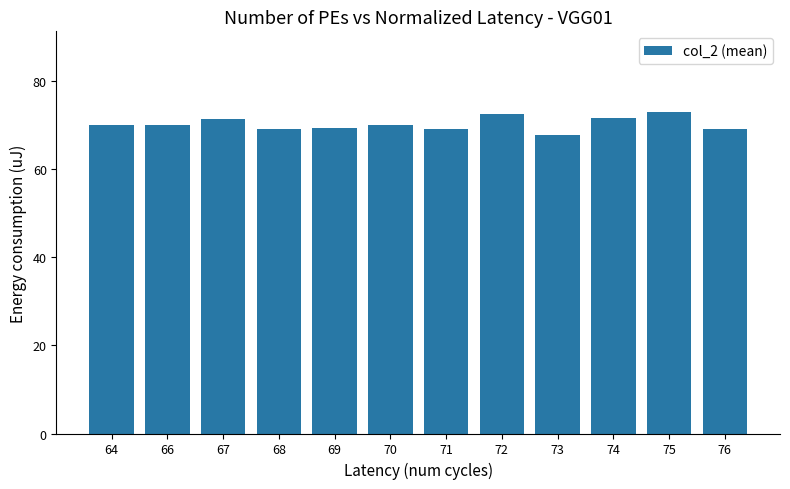

How many data points does each series have?

12